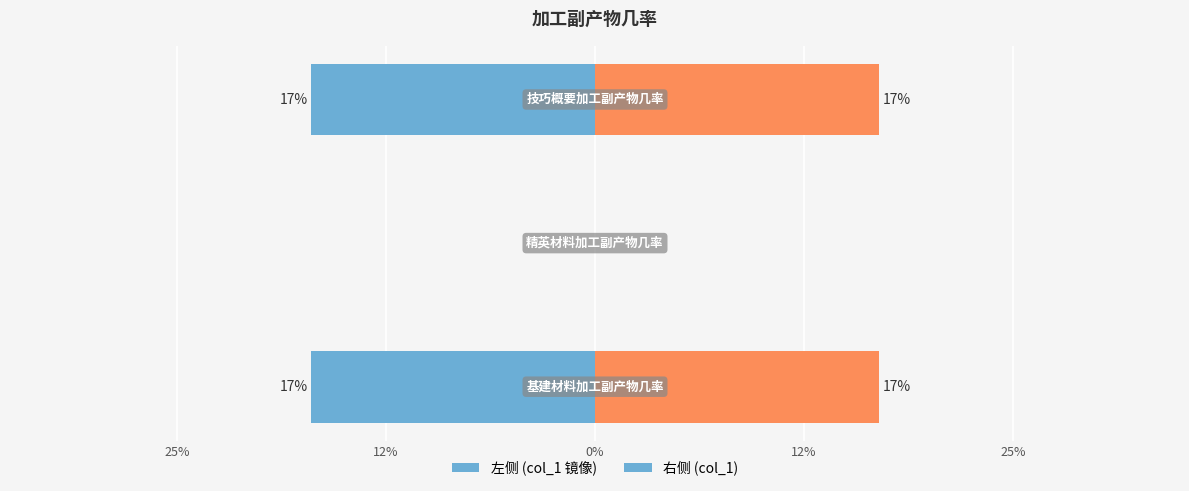

The 右侧 series shows -0.1 at 12%. True or false?

False